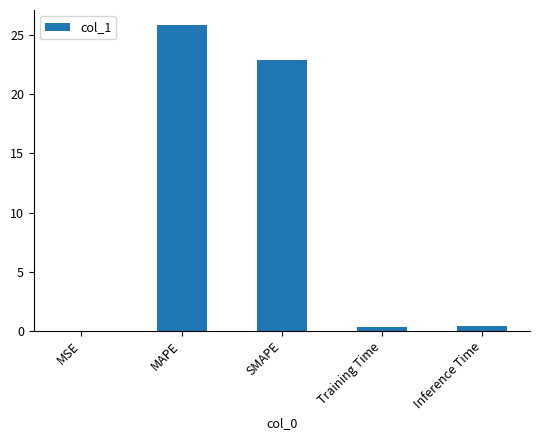

What is the change in value from MSE to Training Time?

+0.3